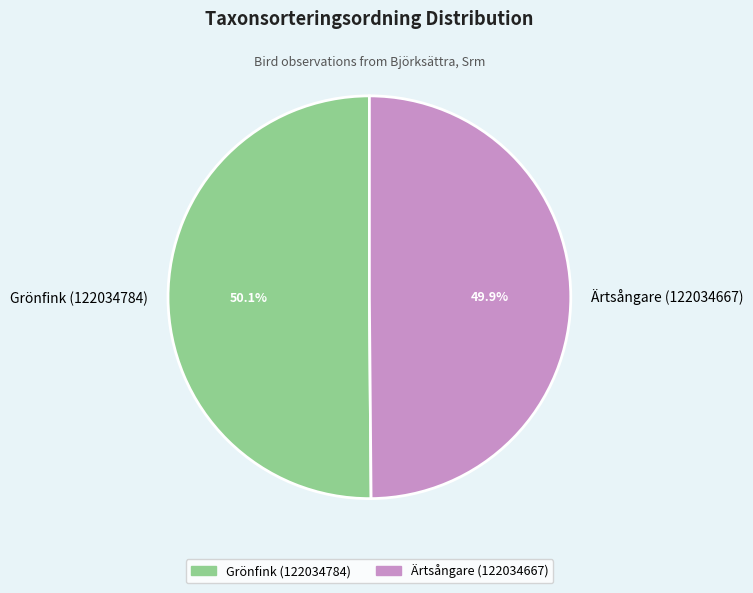

Is there a majority slice in this chart?

Yes